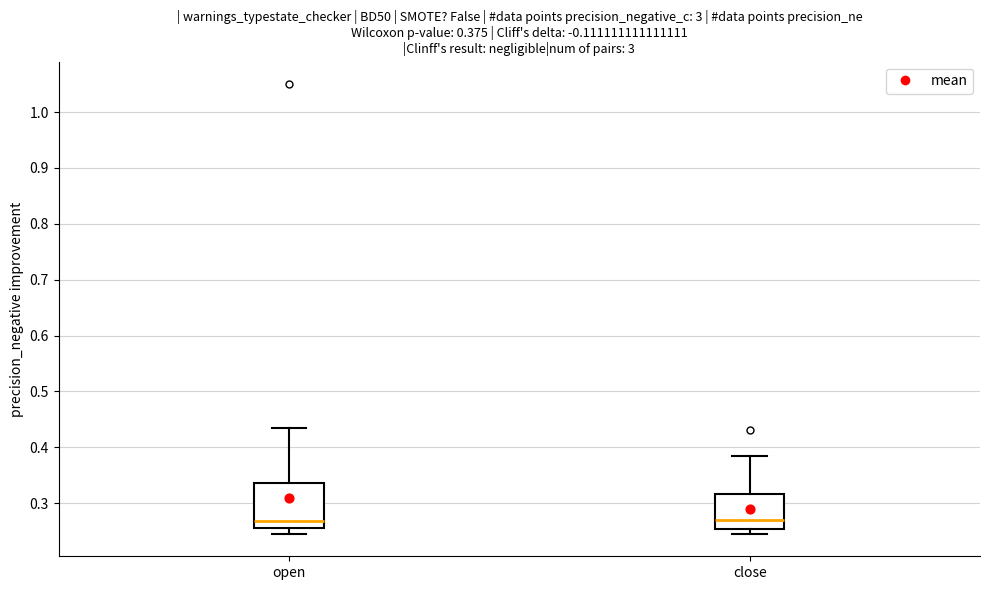

Which box is the tallest, from its lower edge to its upper edge?

open